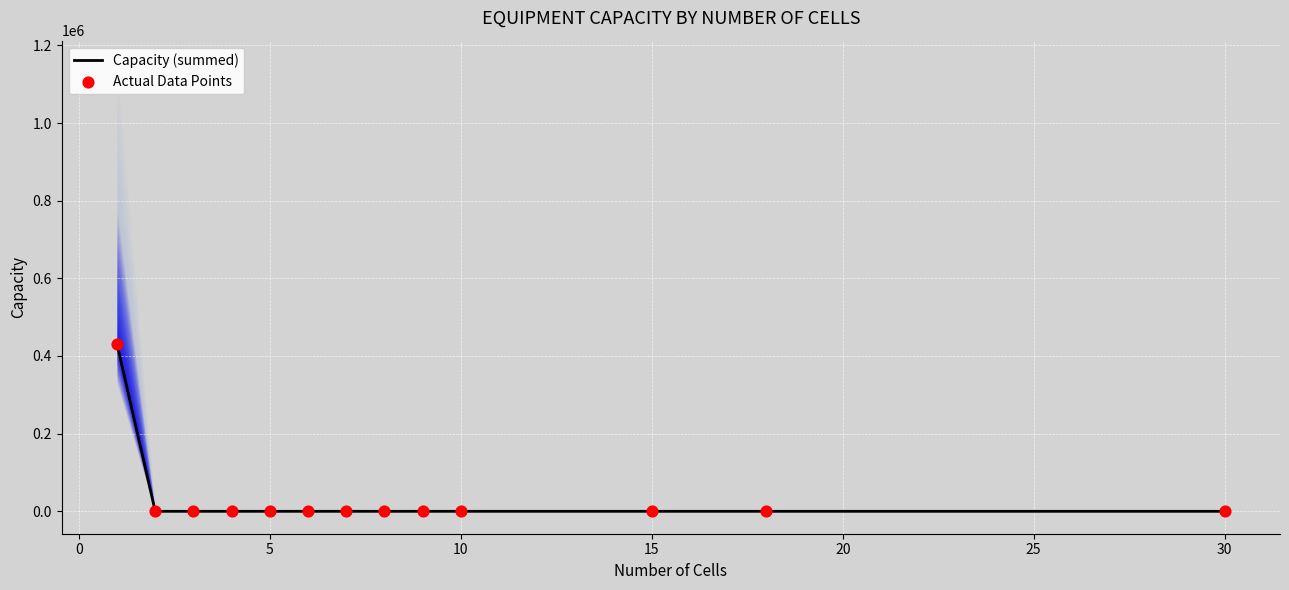

What are all the series names shown in the legend?

Capacity (summed), Actual Data Points